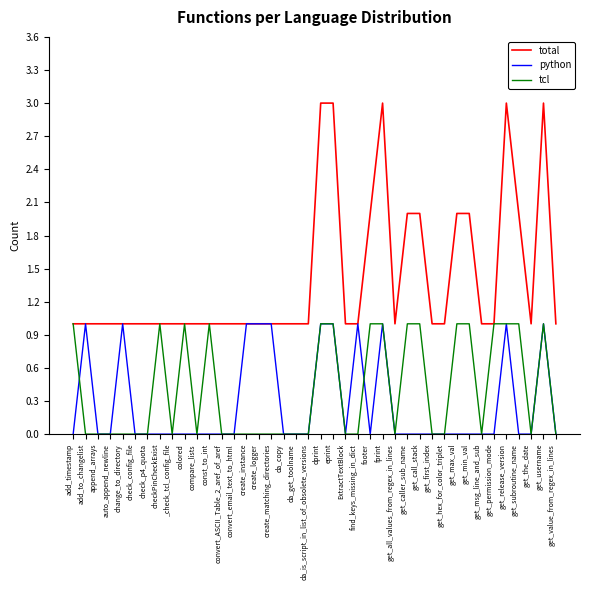

Which series has the largest total across all categories?

total